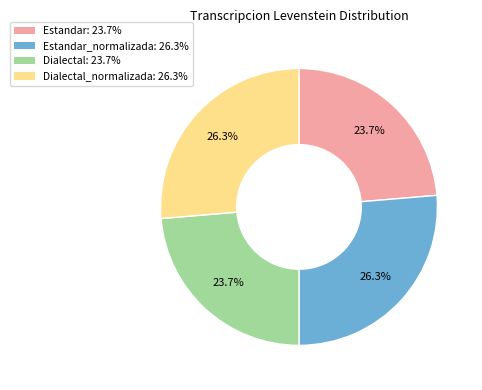

How many slices are in this pie chart?

4